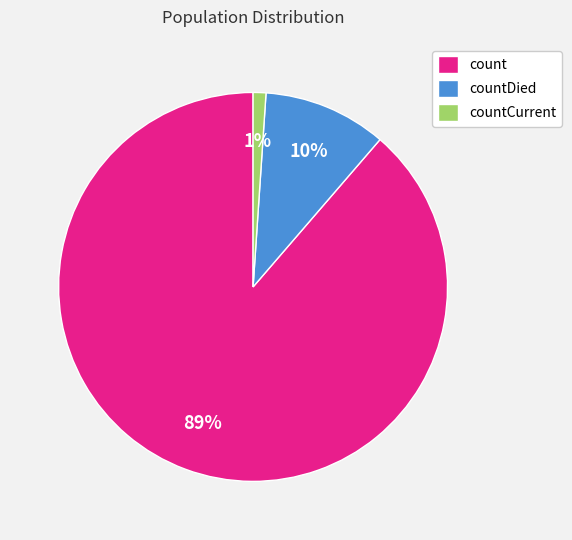

Which has a higher value, countDied or countCurrent?

countDied